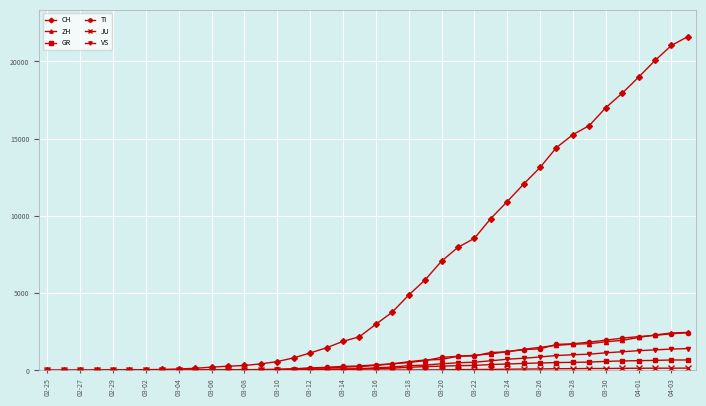

At how many categories does at least one series exceed 13572?

9